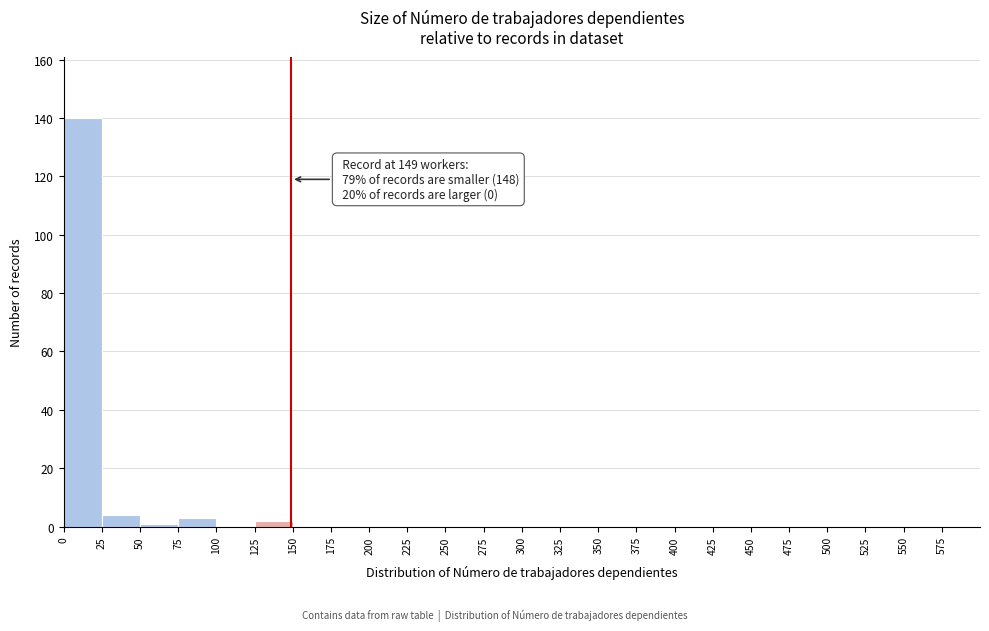

Which range on the x-axis has the tallest bar?

0 to 25